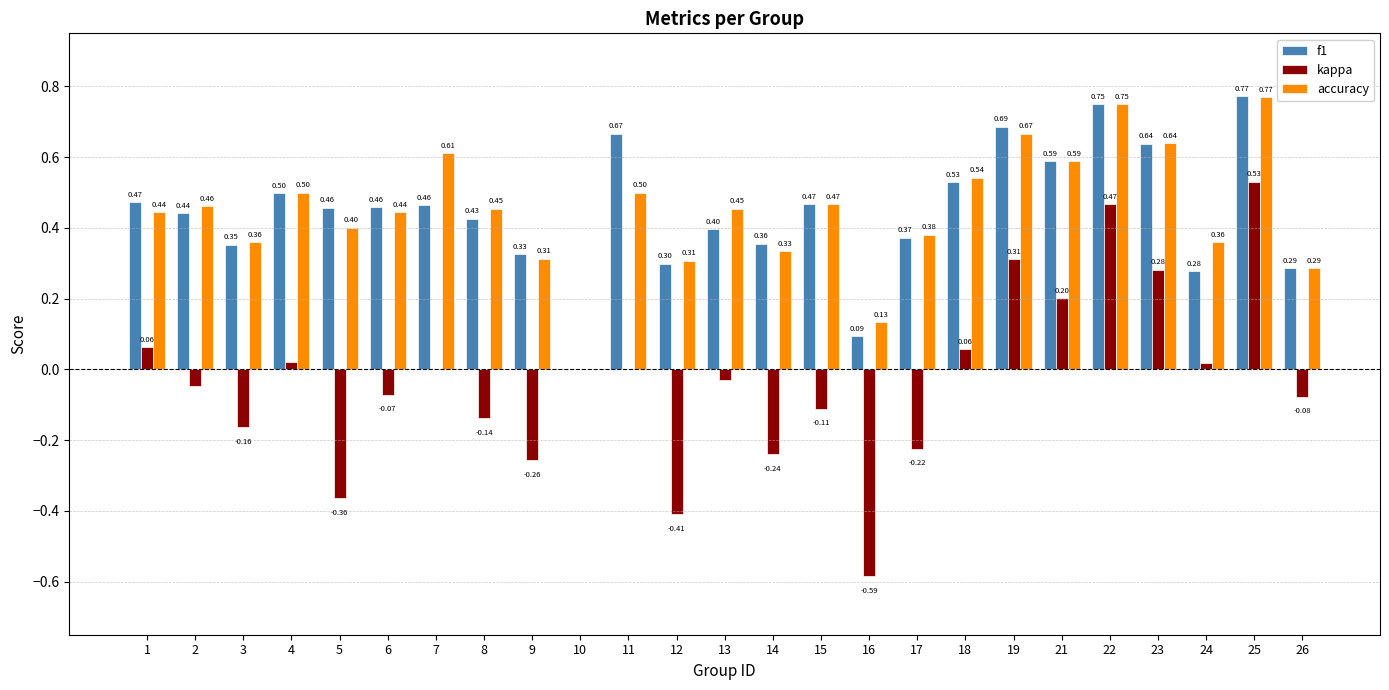

What are all the series names shown in the legend?

f1, kappa, accuracy